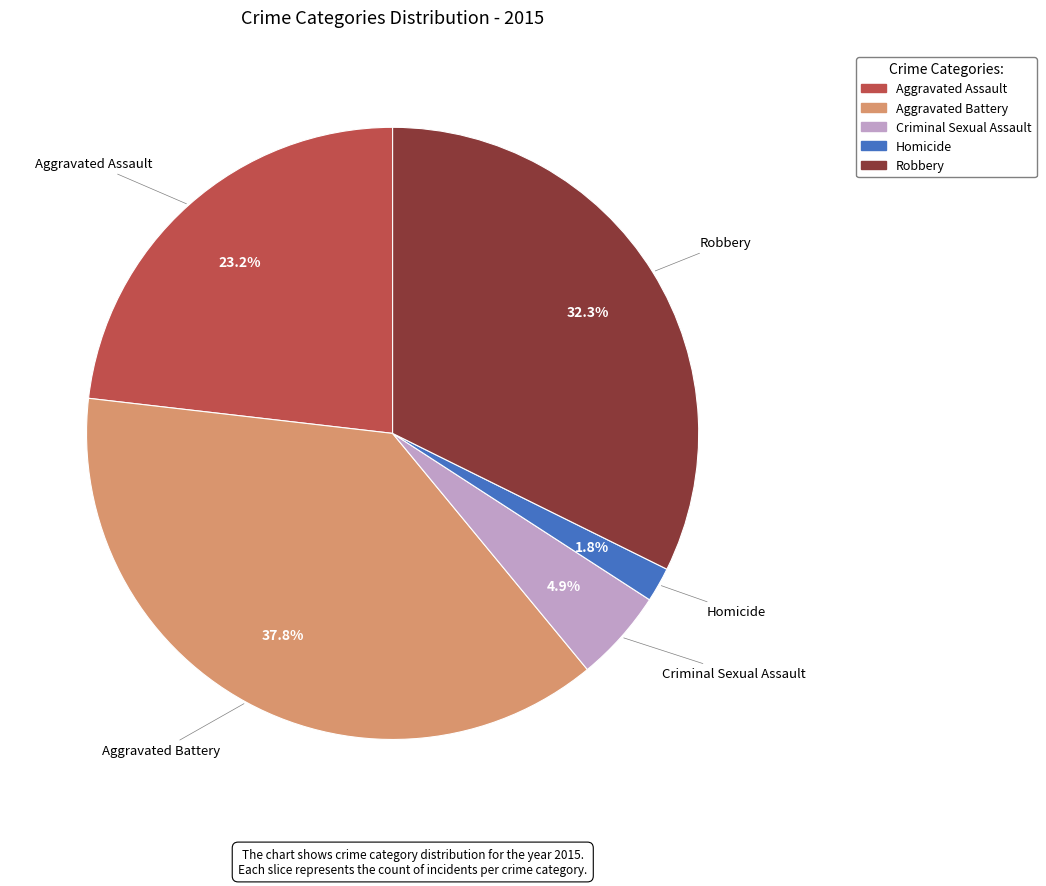

Which has a higher value, Robbery or Aggravated Battery?

Aggravated Battery